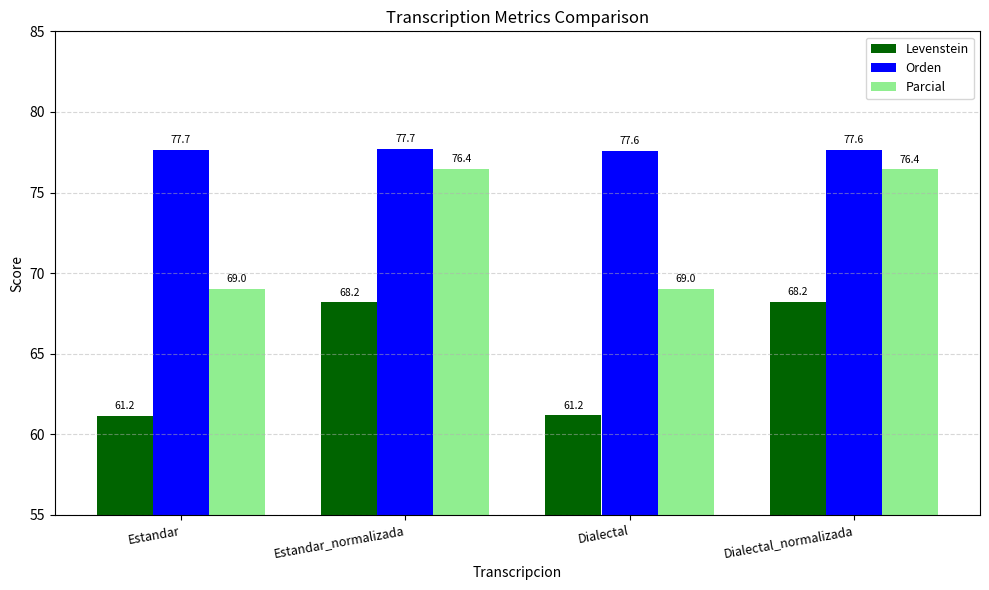

Which series has the largest total across all categories?

Orden